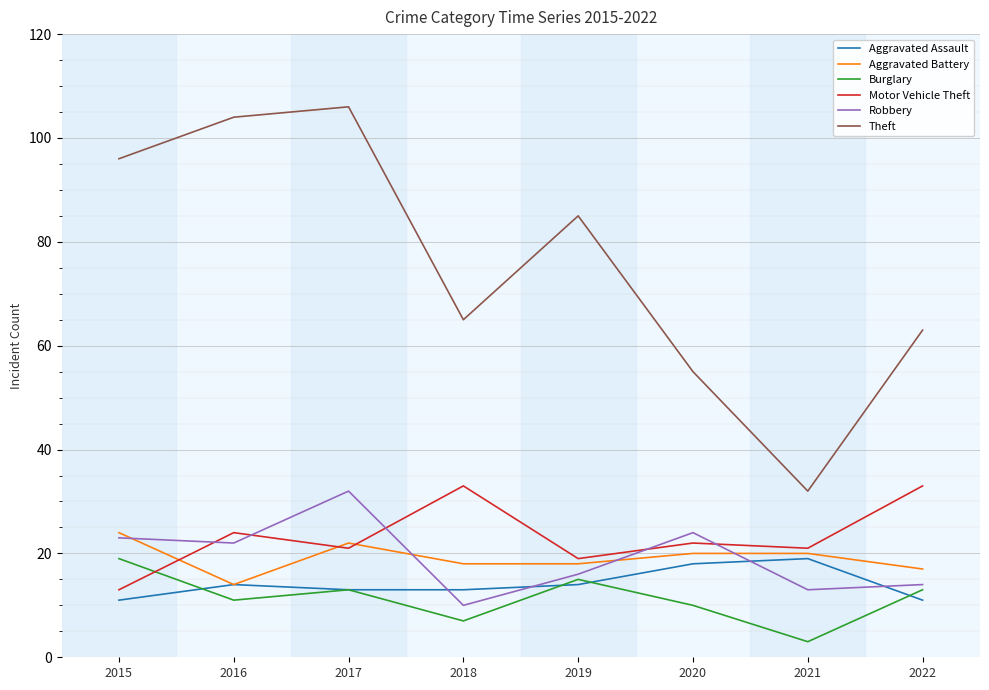

The value of Burglary at 2015 is 10. True or false?

False